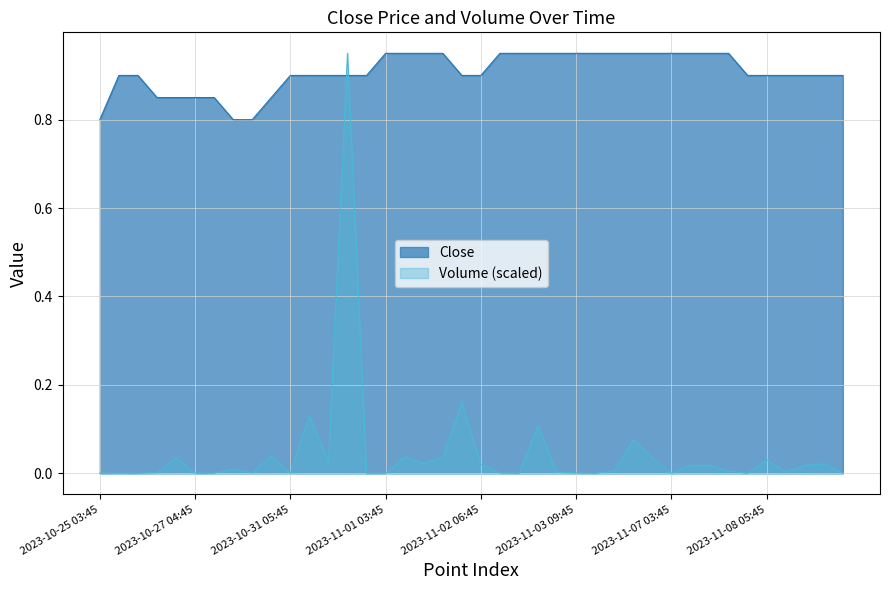

What is the difference between the Close values at 2023-10-31 05:45 and 2023-10-27 08:45?

0.1